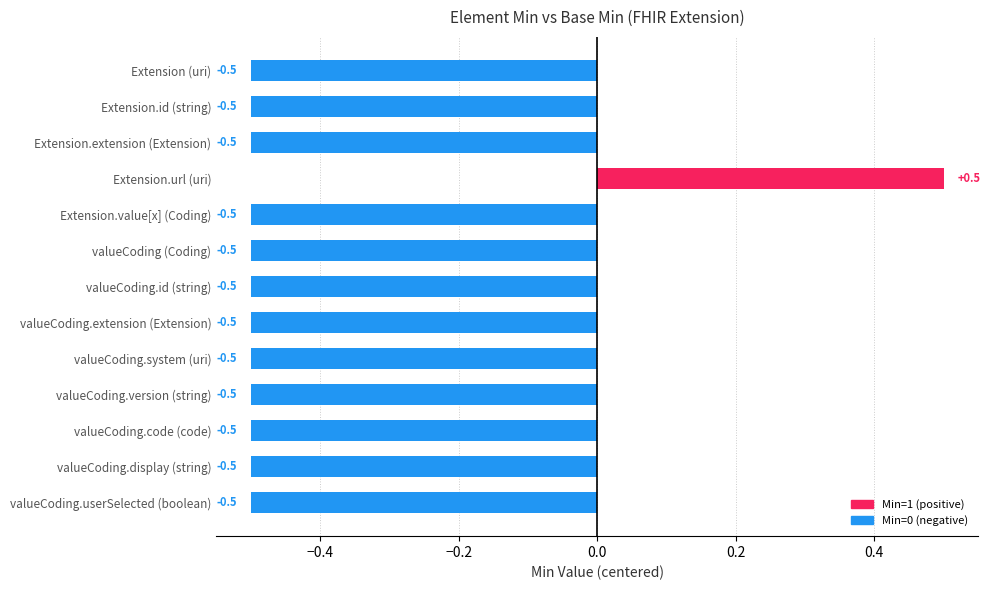

How many data points are above 0?

1